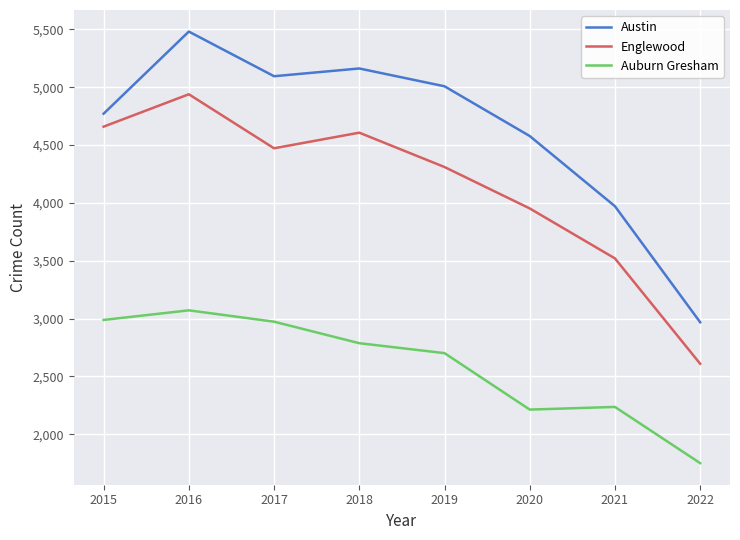

What is the lowest value of the Englewood series?

2609